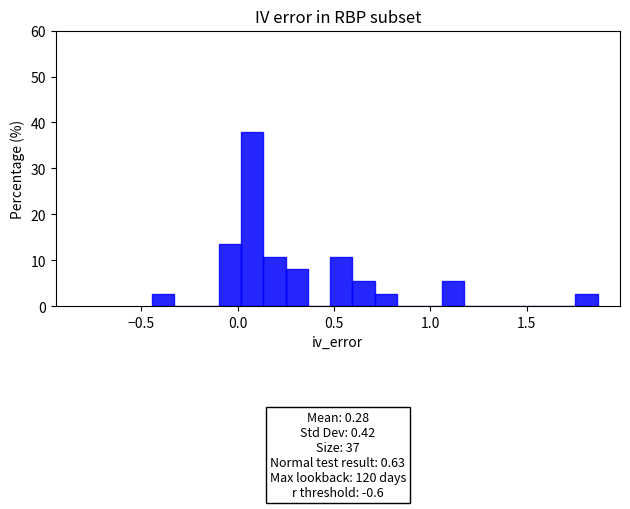

Read against the x-axis, roughly where is the centre of the tallest bar?

0.05